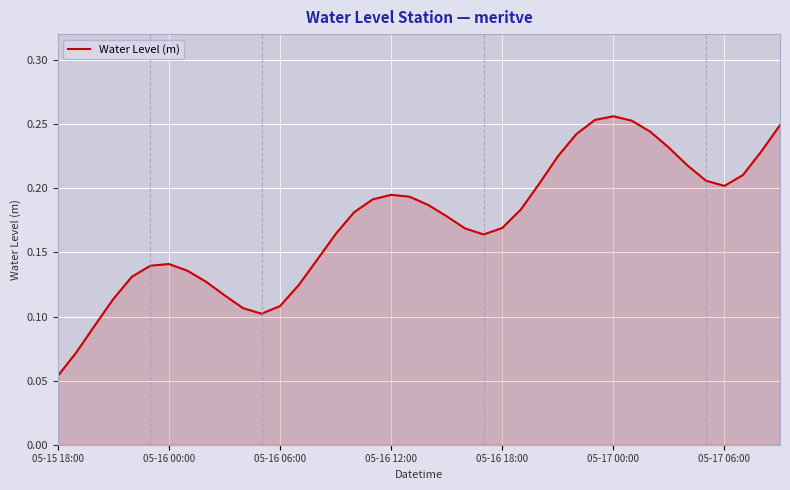

How many lines are shown in the chart?

1